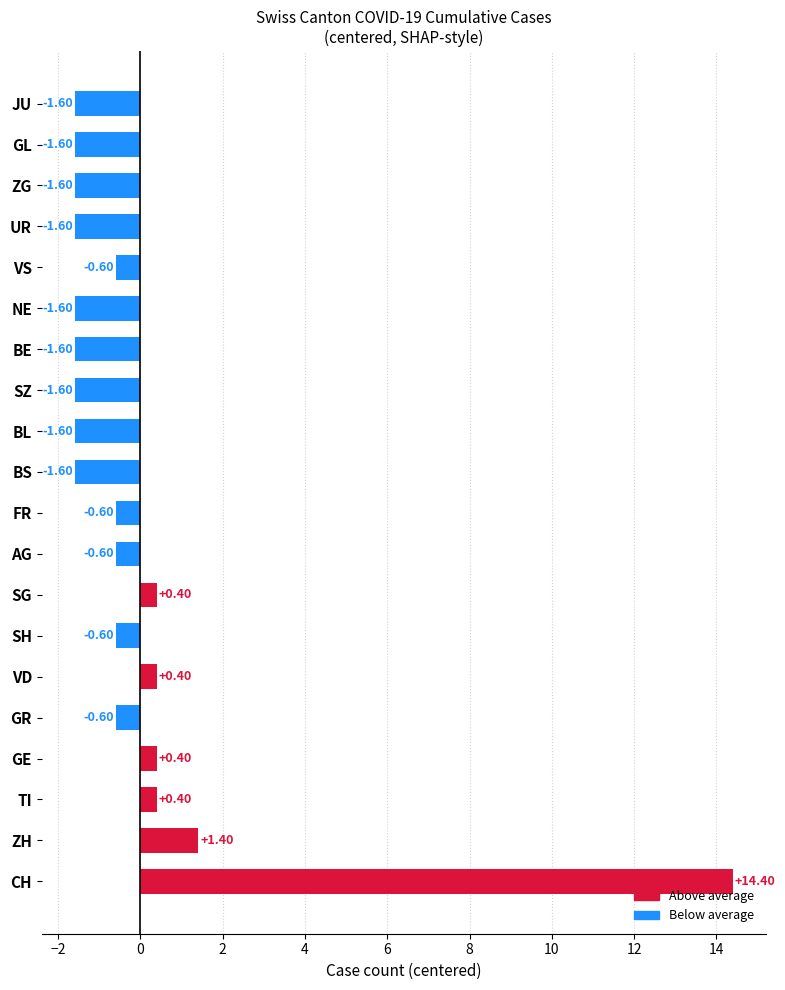

Where is the data nearest to the value 6?

ZH